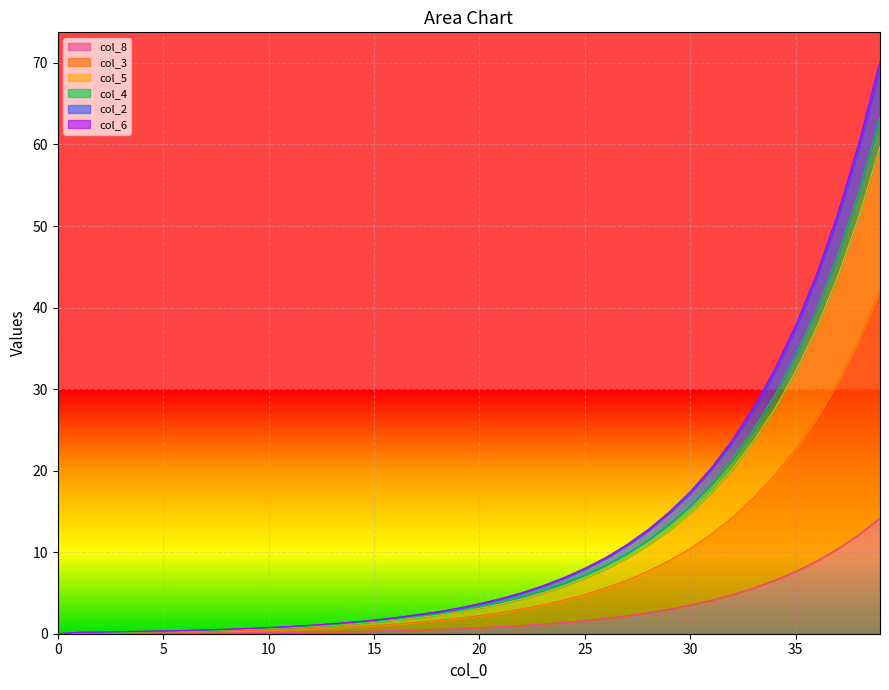

Which category has the highest value across all series?

39